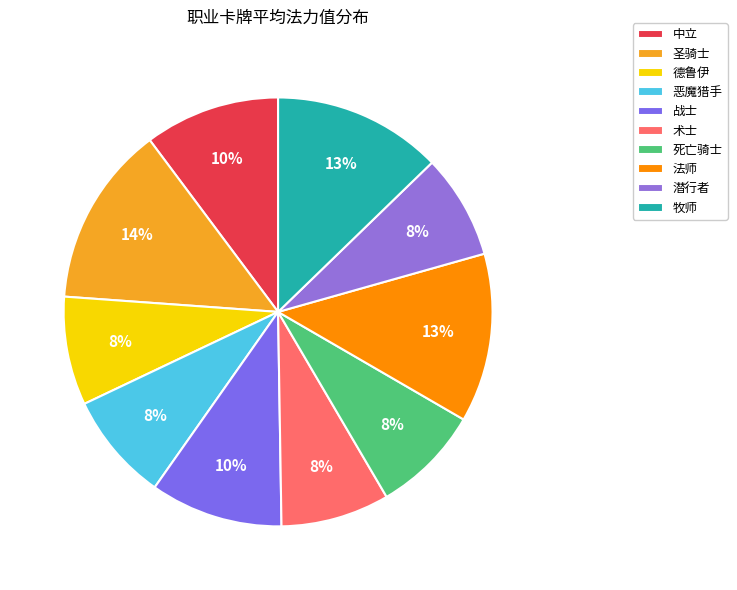

Is there any slice that represents more than half of the pie?

No